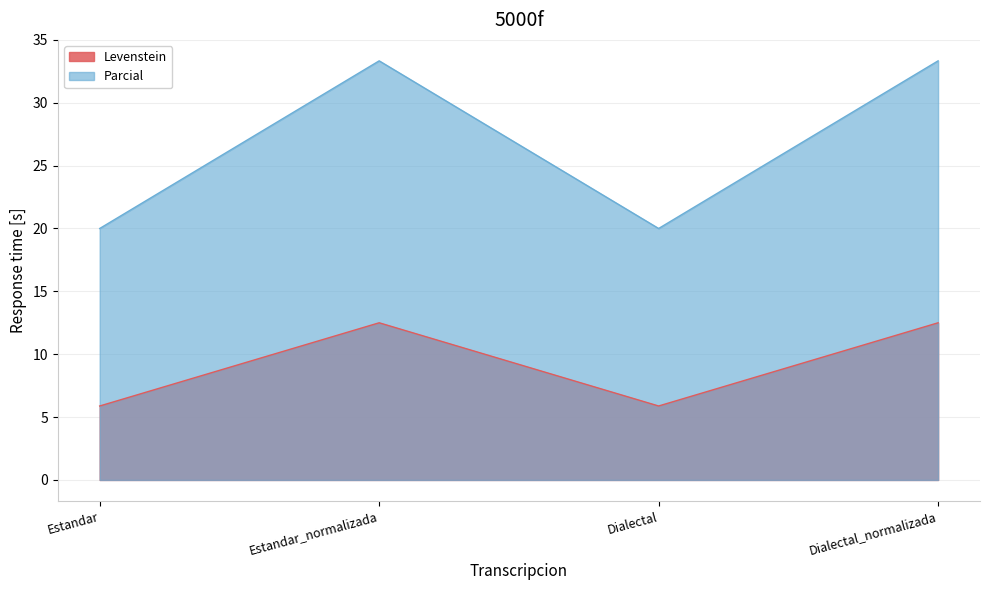

What is the spread (max minus min) of values at Estandar_normalizada?

20.8